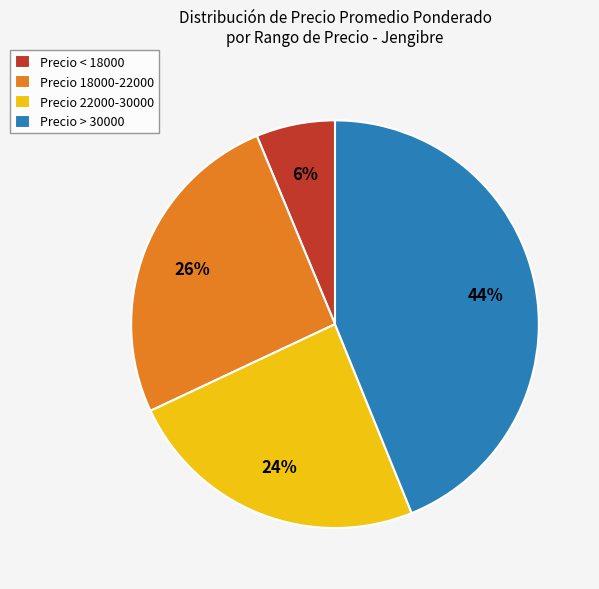

To the nearest percent, what is the difference between the largest and smallest slice percentages?

38%